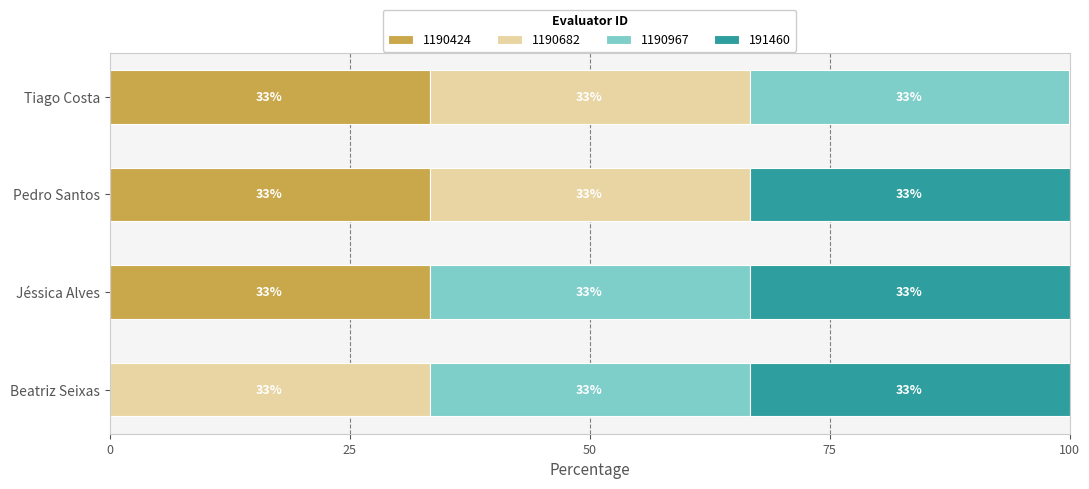

At which label does 1190424 reach its minimum?

Beatriz Seixas